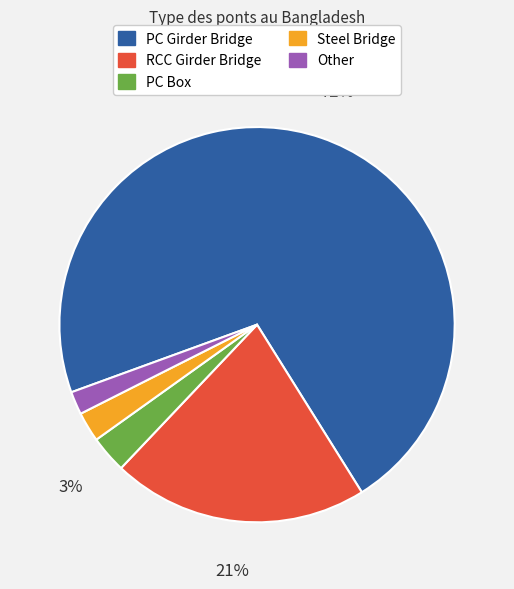

True or false: PC Box accounts for 18% of the total.

False